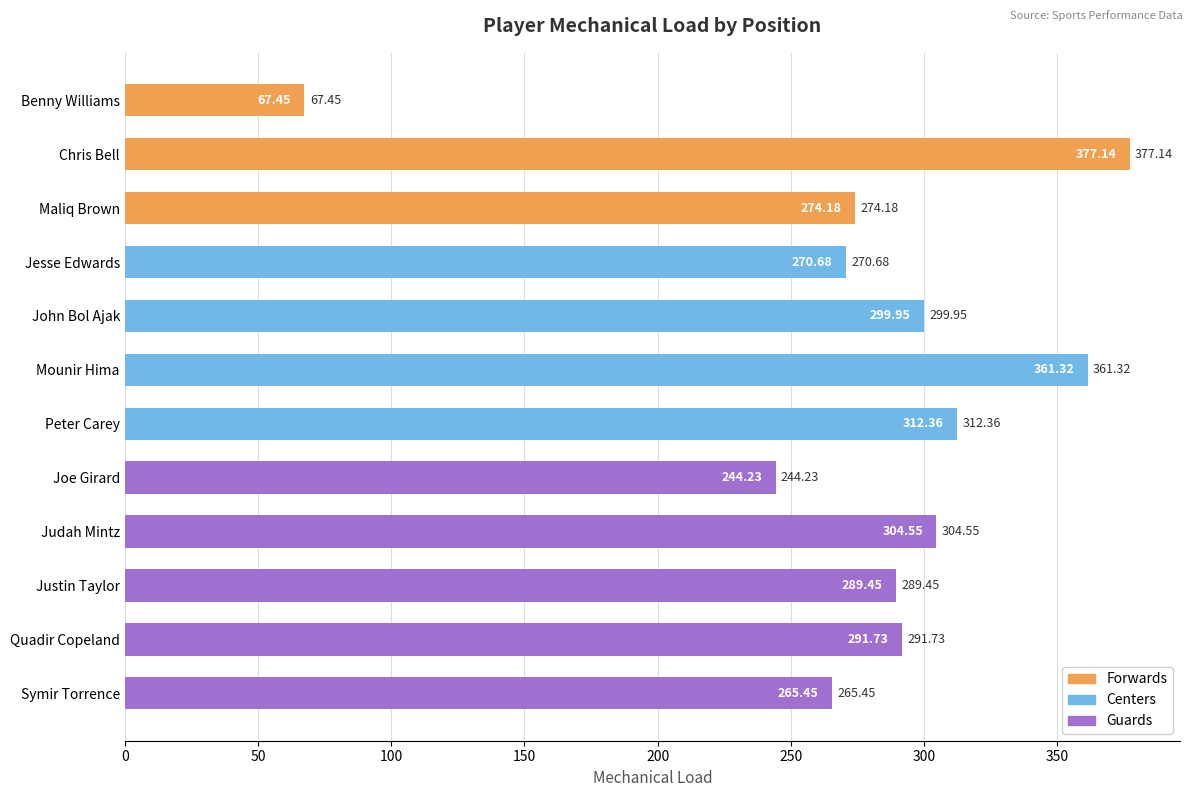

What is the difference between the maximum and minimum values?

309.7